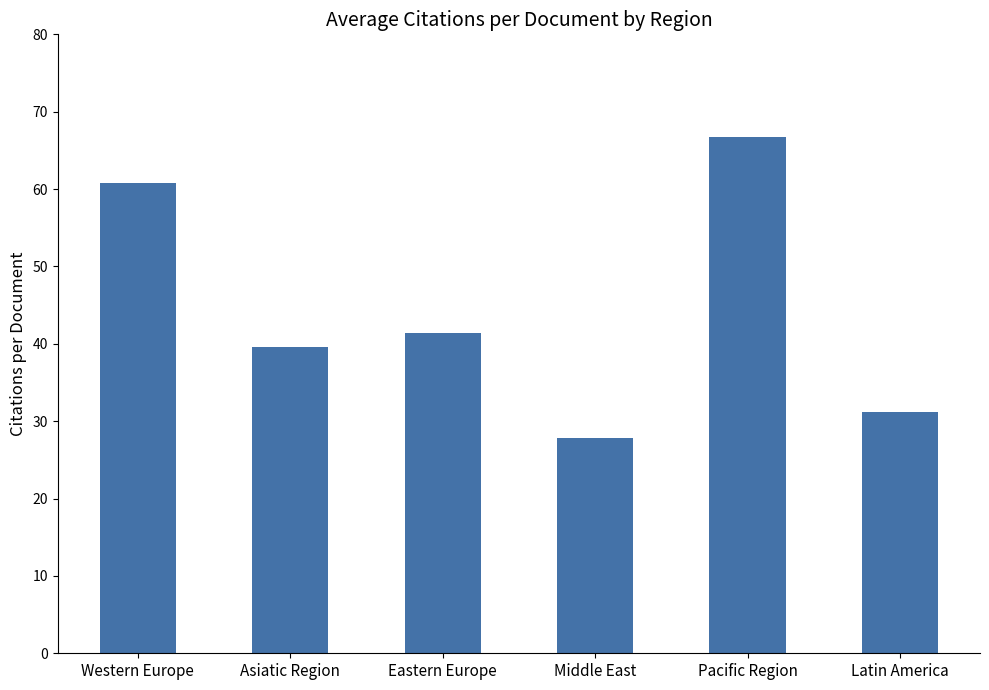

Which has a higher value, Western Europe or Pacific Region?

Pacific Region